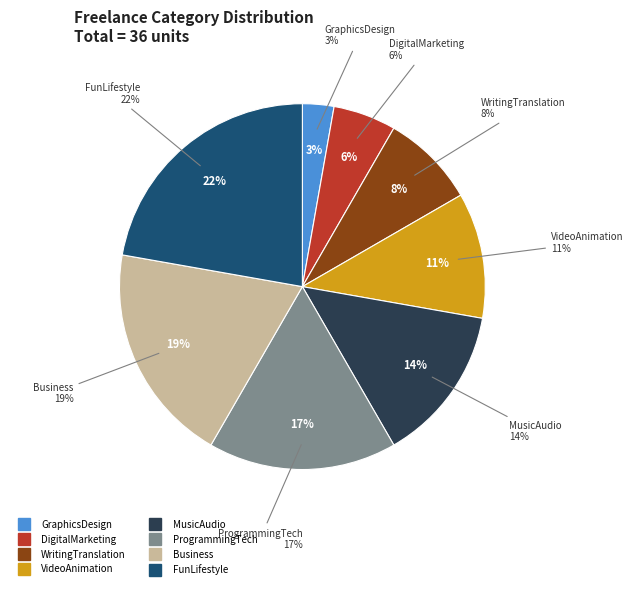

Does GraphicsDesign account for over 50% of the chart?

No